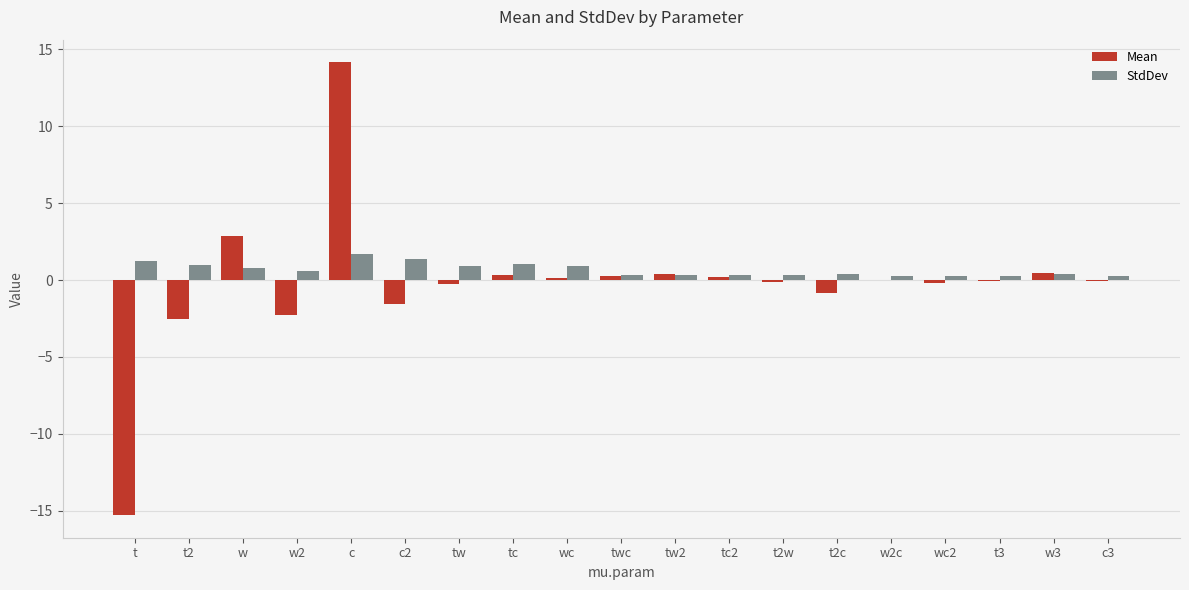

Is it true that StdDev equals 0.3 at wc2?

True